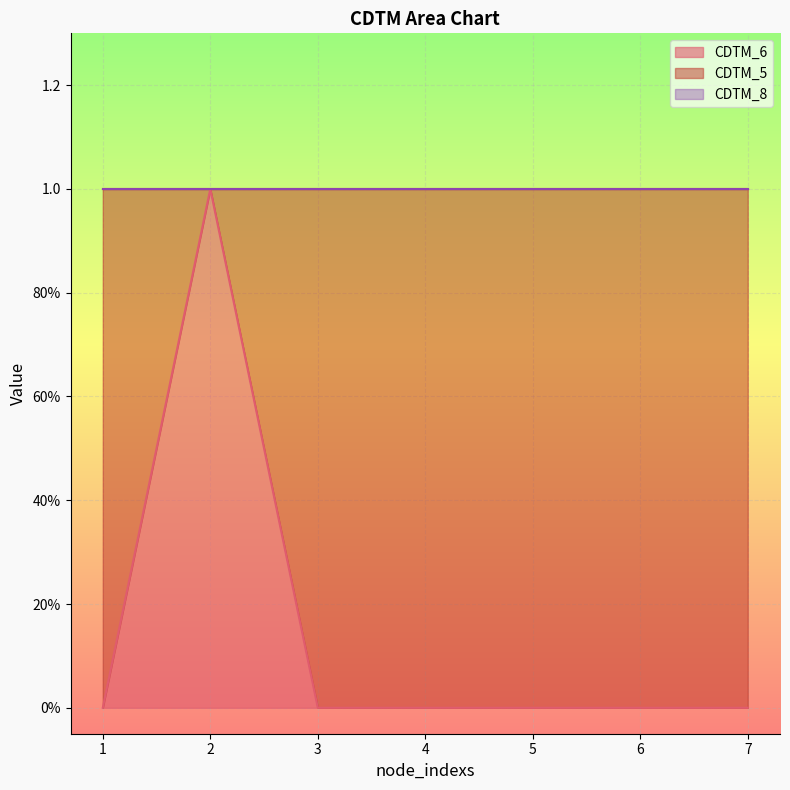

Which label corresponds to the smallest value in the chart?

1